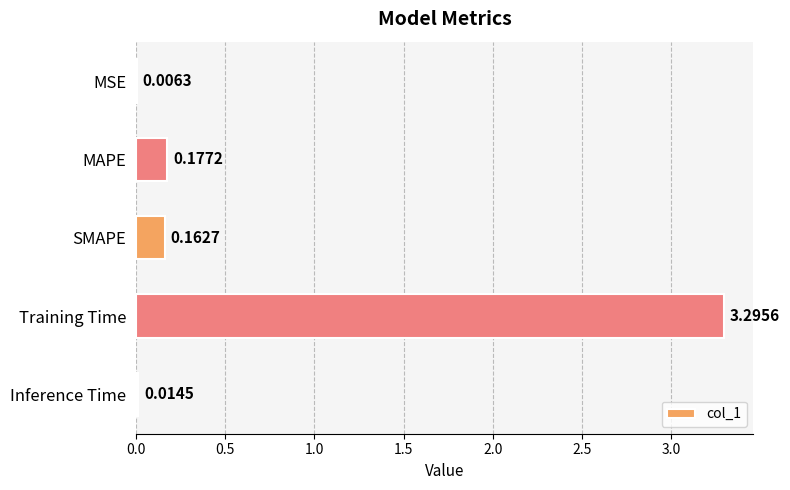

What is the greatest value displayed?

3.3